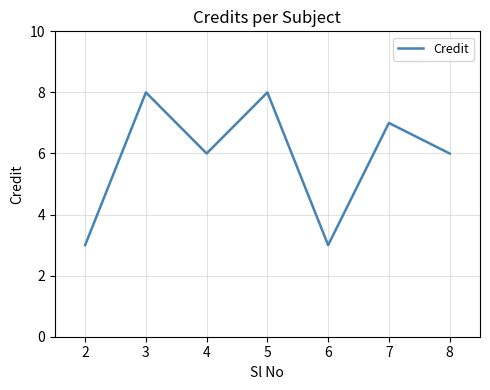

Count the number of data series in this chart.

1